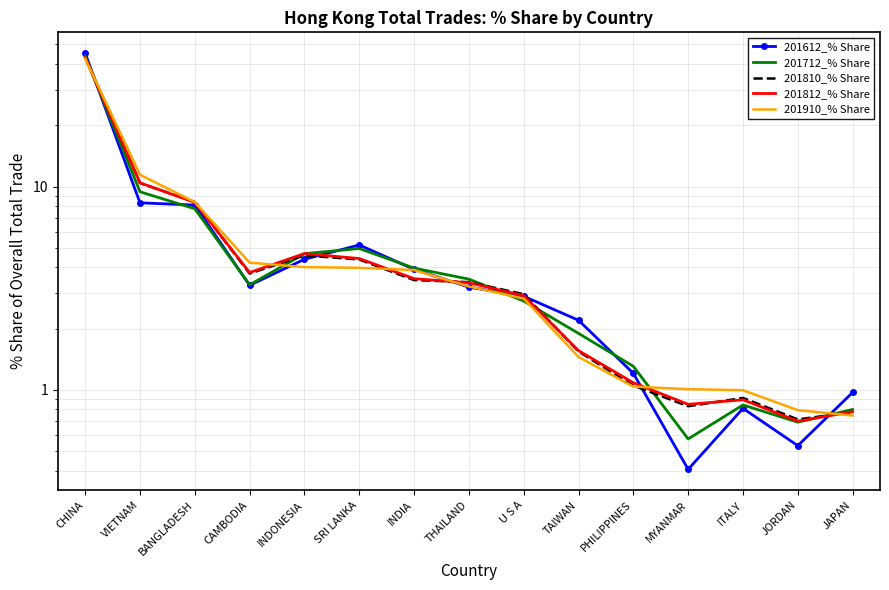

What is the difference between the maximum and second lowest values in the 201712_% Share series?

43.1